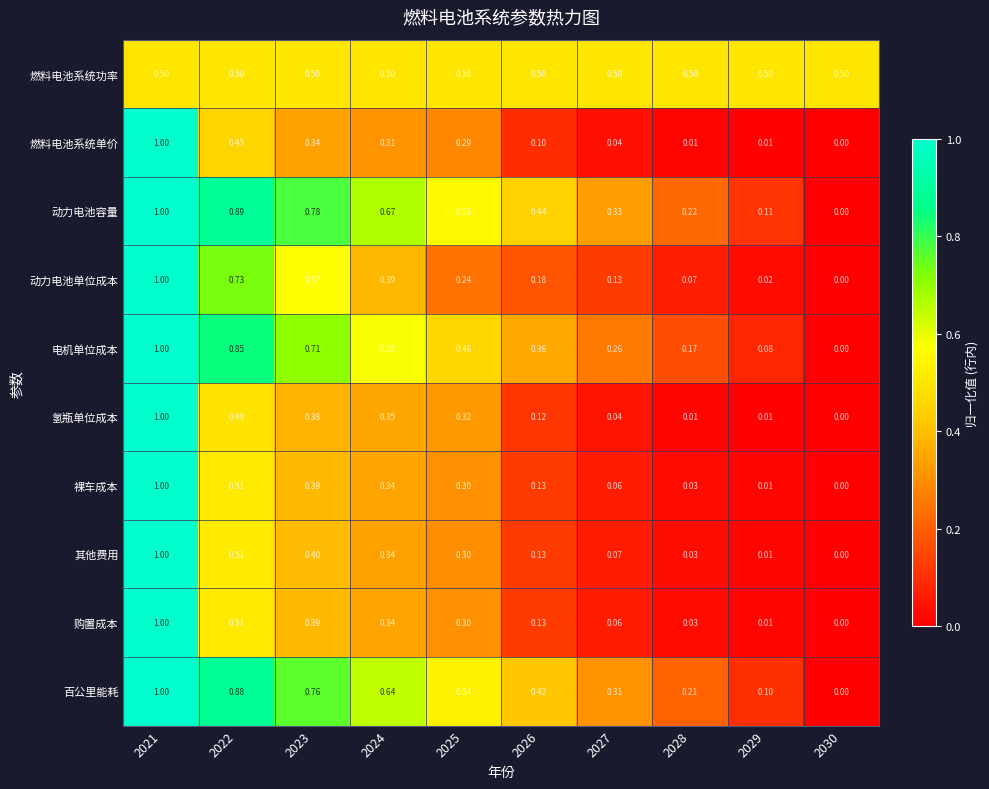

Is the value of 动力电池容量 at 2027 greater than the value of 裸车成本 at 2029?

Yes